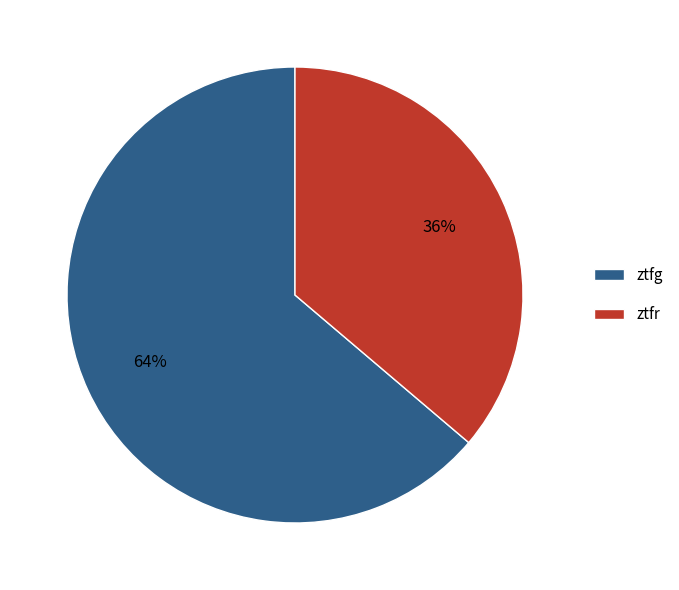

Count the number of slices in the pie.

2